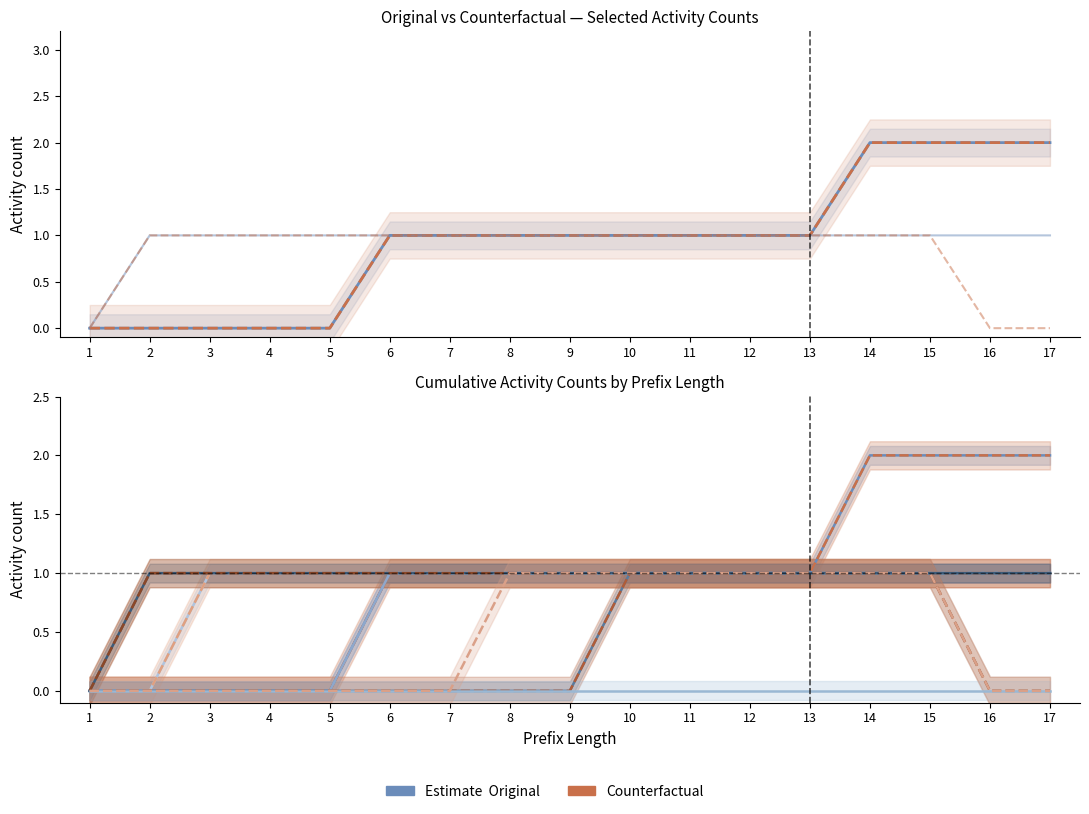

The W_Completeren aanvraag-START series shows 2 at 6. True or false?

False